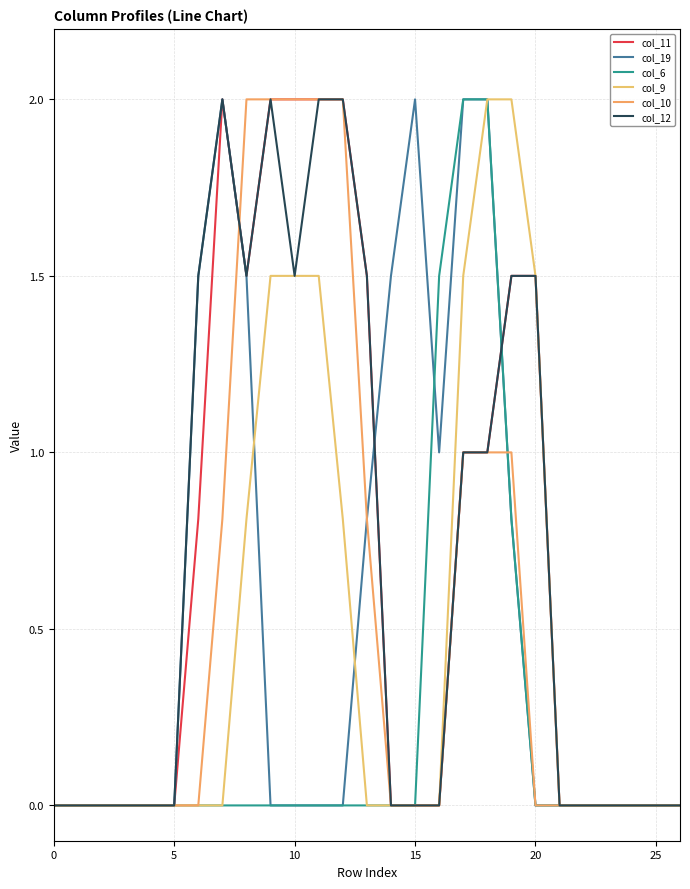

What is the difference between the maximum and minimum values in the col_10 series?

2.0